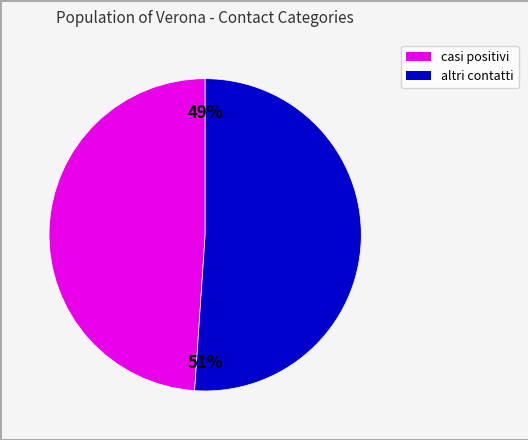

Count the number of slices in the pie.

2